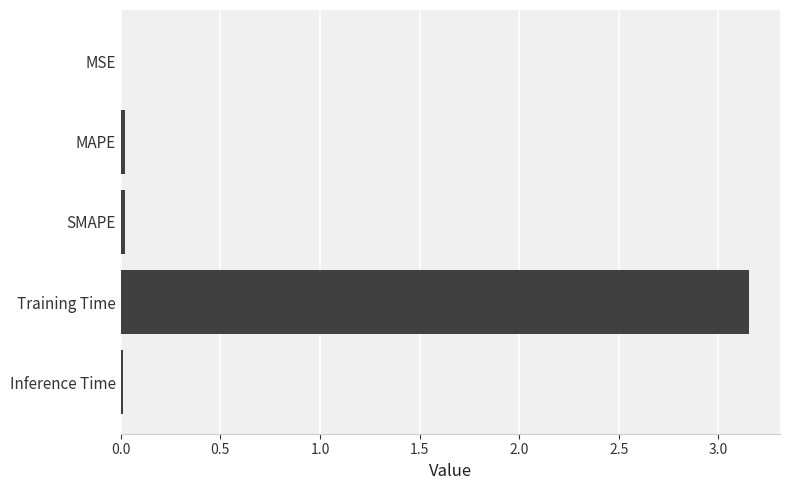

At which category does the chart reach its peak across all series?

Training Time